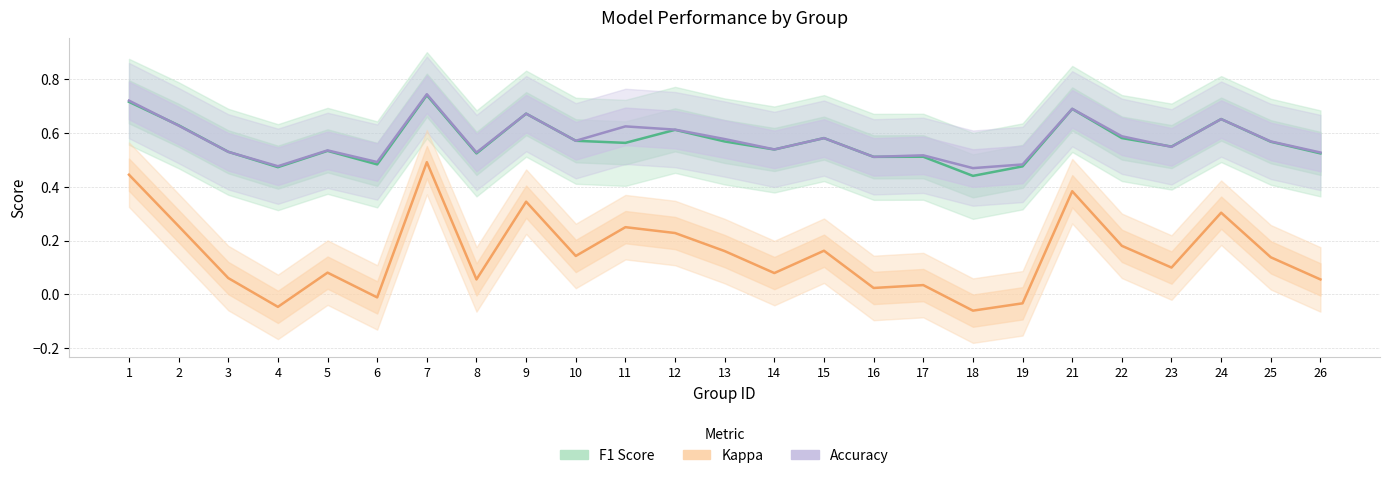

The value of Accuracy at 22 is 1.0. True or false?

False